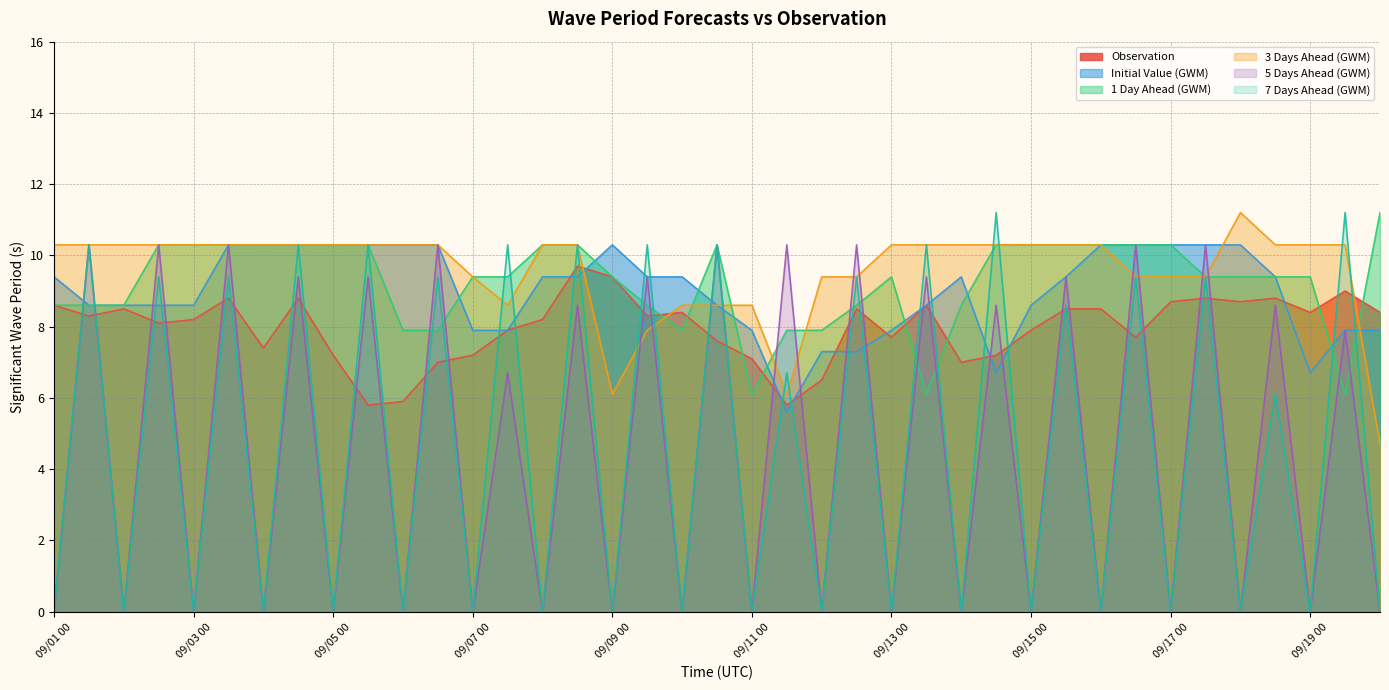

How many data points in 1 Day Ahead (GWM) are less than 9?

14